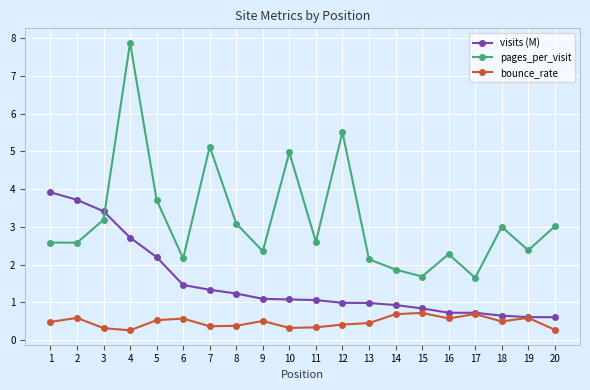

Rank the series by their maximum value, from lowest to highest.

bounce_rate, visits (M), pages_per_visit